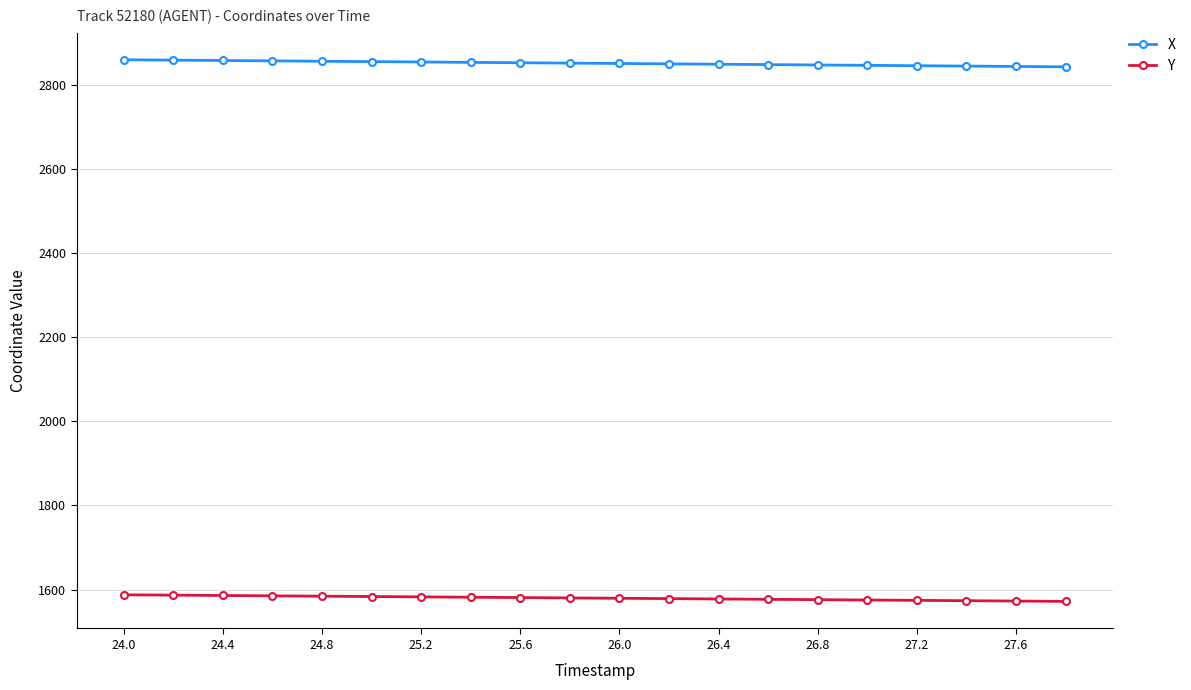

True or false: X and Y intersect in this chart.

False